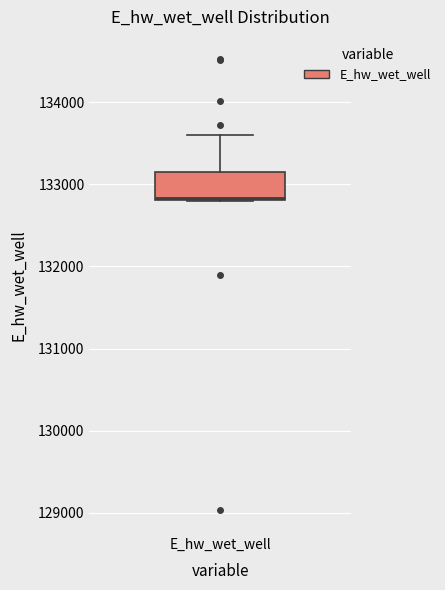

Transcribe this box plot: give where the median line is, the range the box spans, and where the two whiskers end, as read against the y-axis. The values are not printed on the chart, so give them approximately, as read against the axis.

median 132800, box 132800 to 133100, whiskers 132800 to 133600